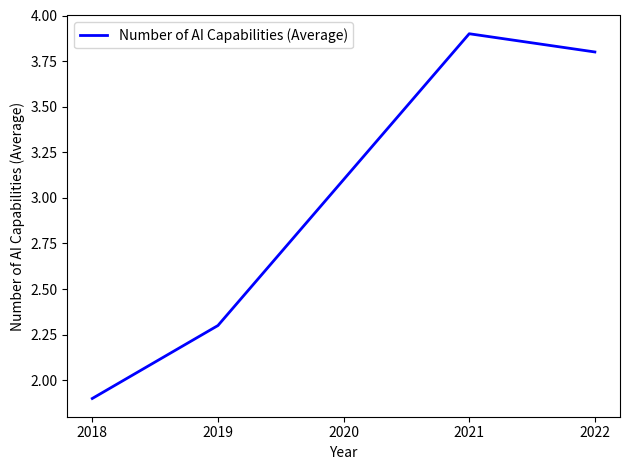

List the labels in order of value, largest first.

2021, 2022, 2020, 2019, 2018